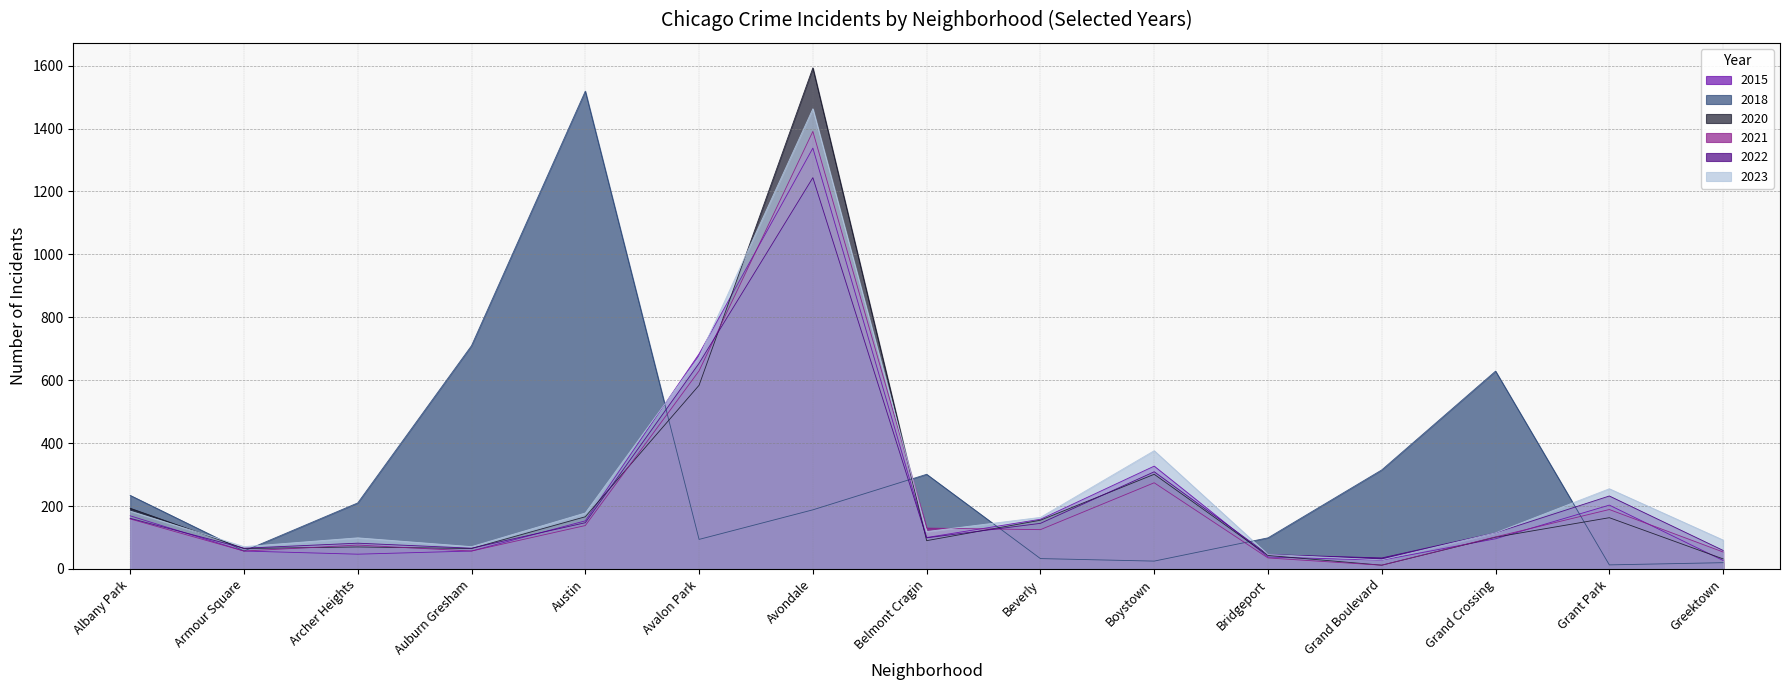

At which category is the sum across all series the highest?

Avondale